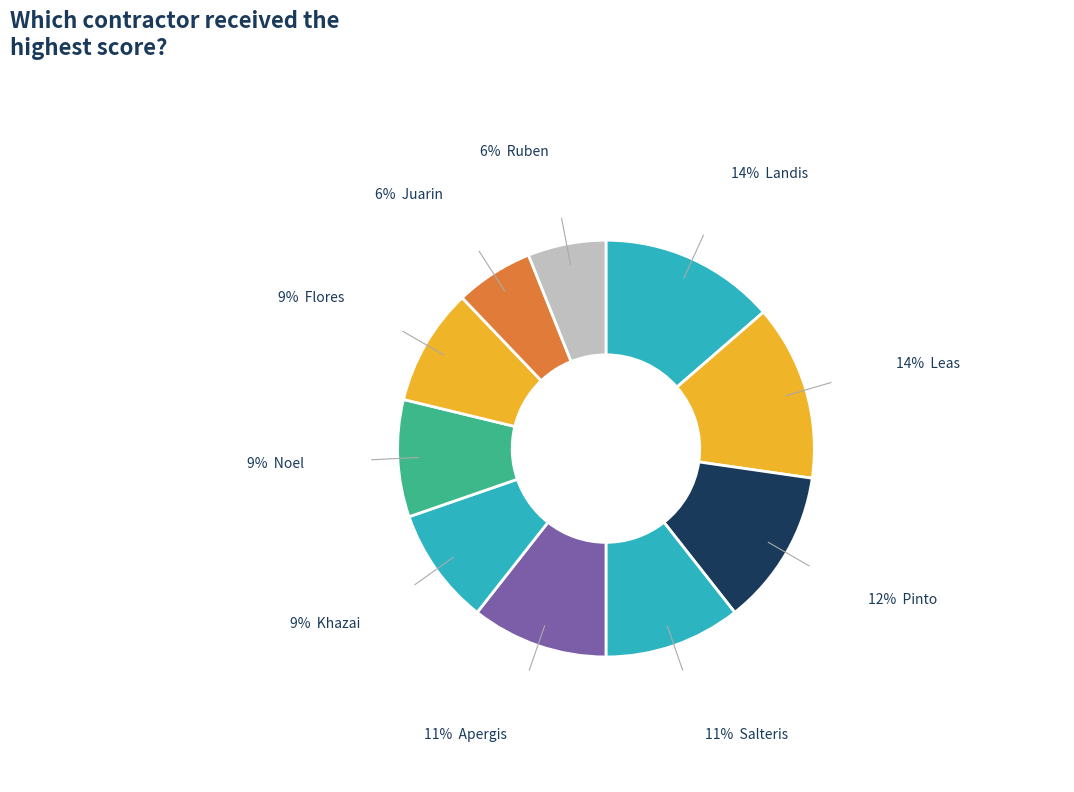

How many slices are in this pie chart?

10